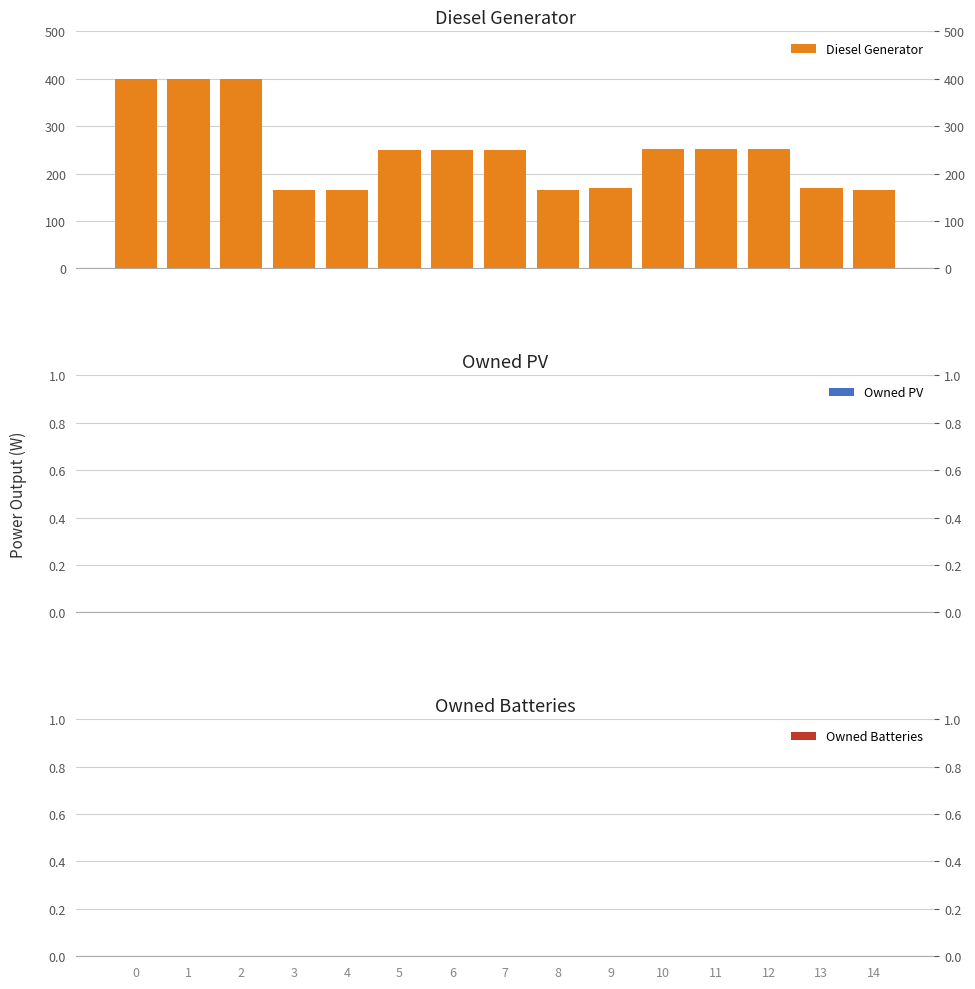

What is the difference between the maximum and minimum values in the Diesel Generator series?

234